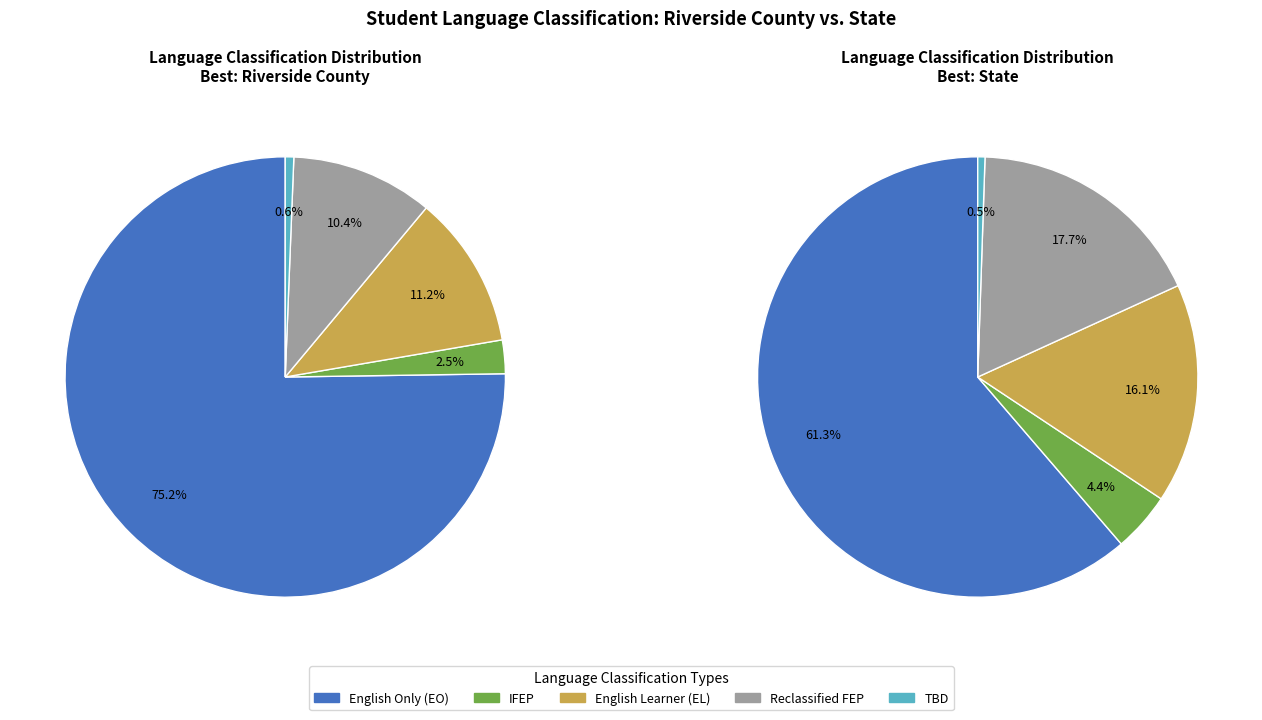

Which series changed the most between Riverside County and State?

English Only (EO)